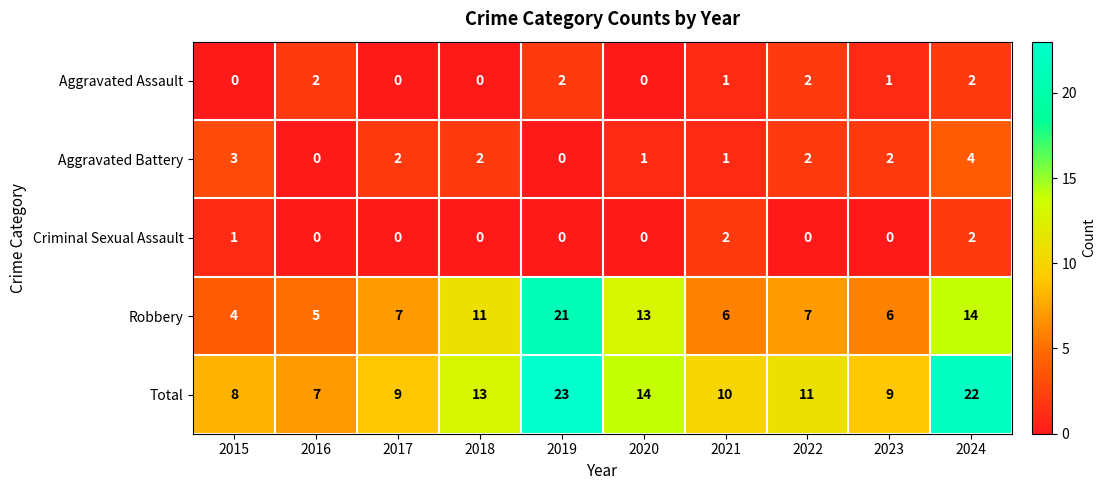

Where is Total nearest to the value 15?

2020